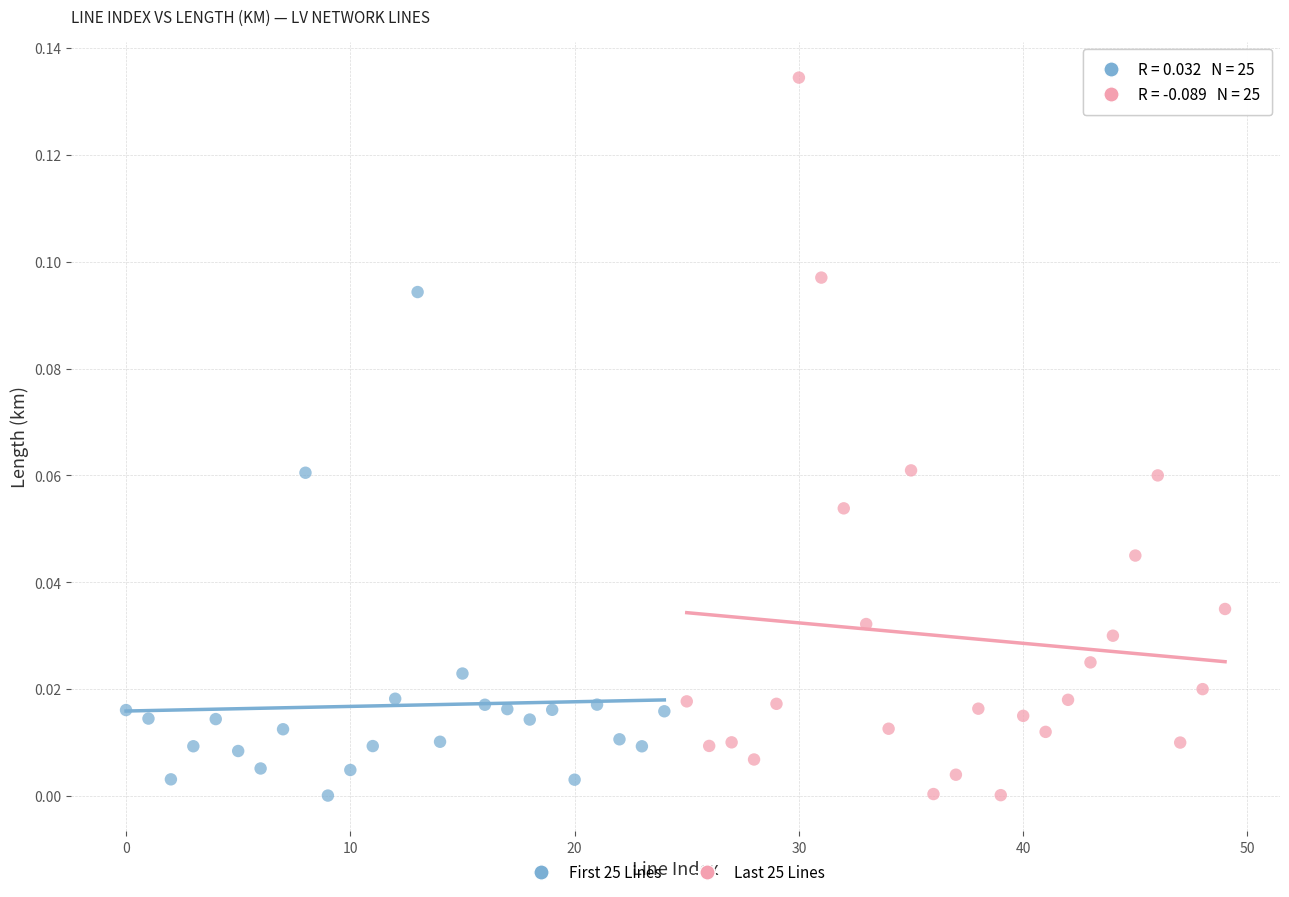

Which series contains the highest Y value?

Last 25 Lines